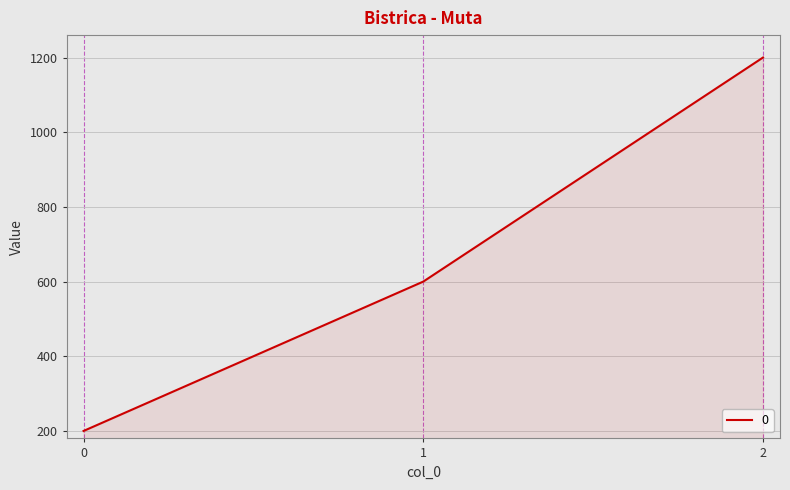

The value at 0 is 314. True or false?

False